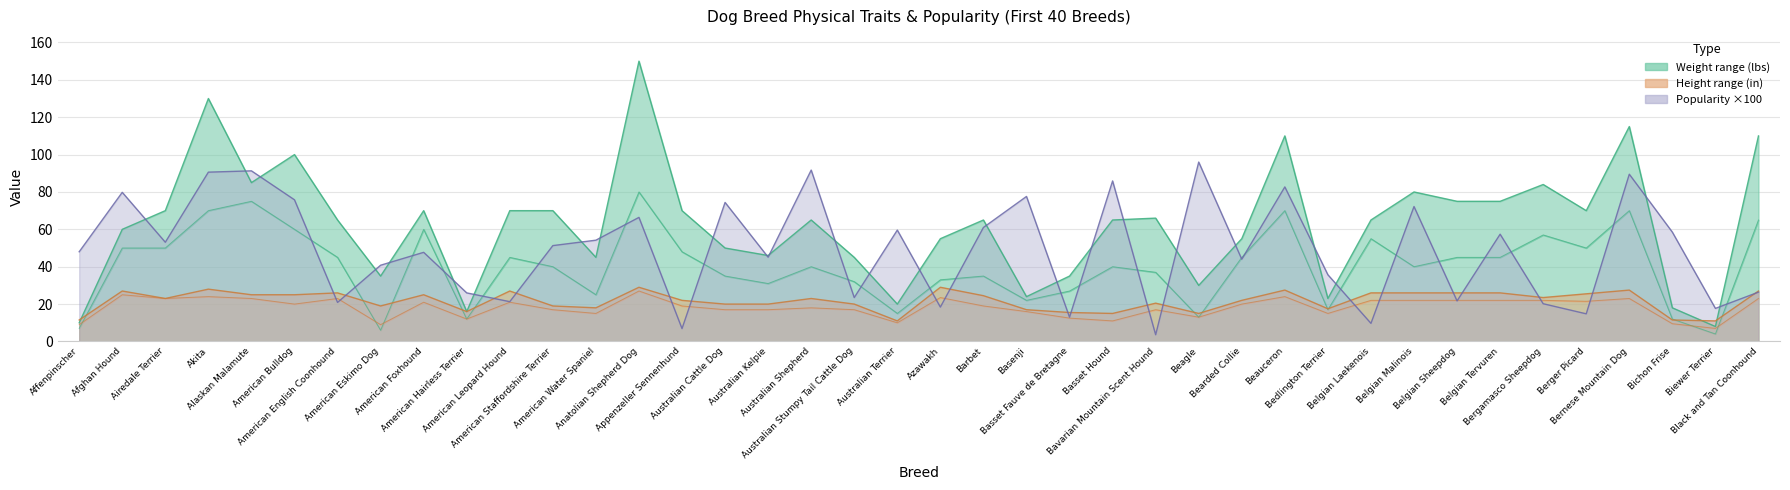

Which series has the largest total across all categories?

maxWeight